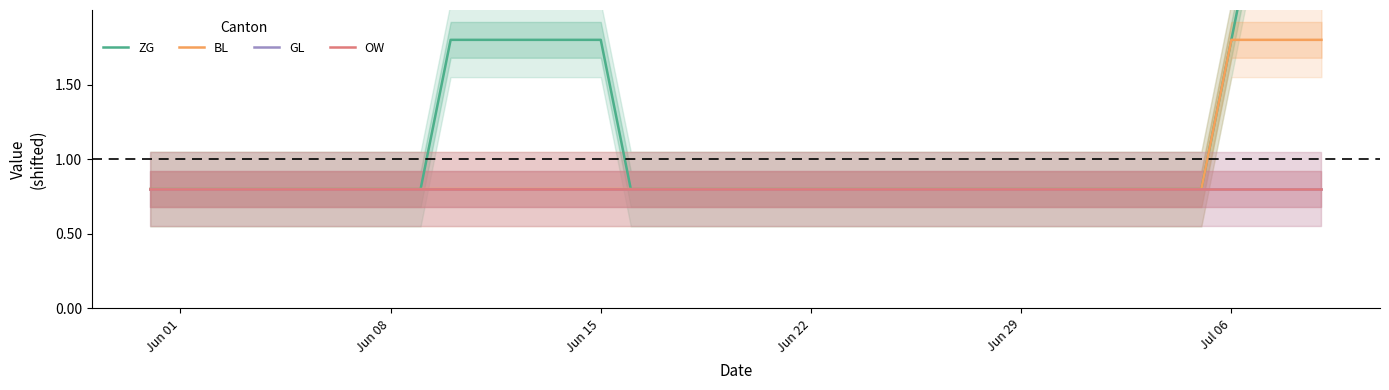

Where is BL nearest to the value 1?

Jun 01